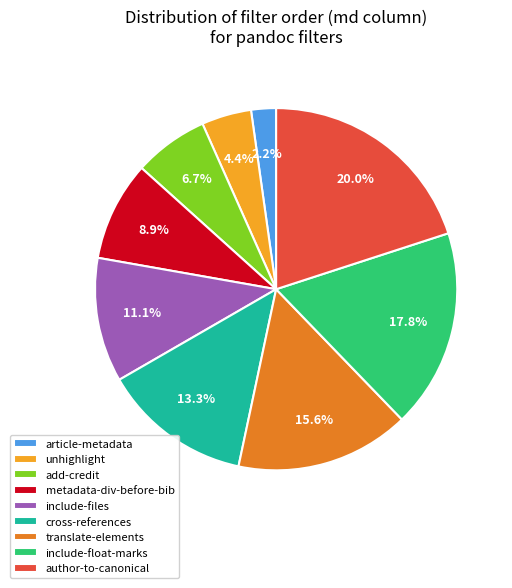

How many segments does this pie chart have?

9